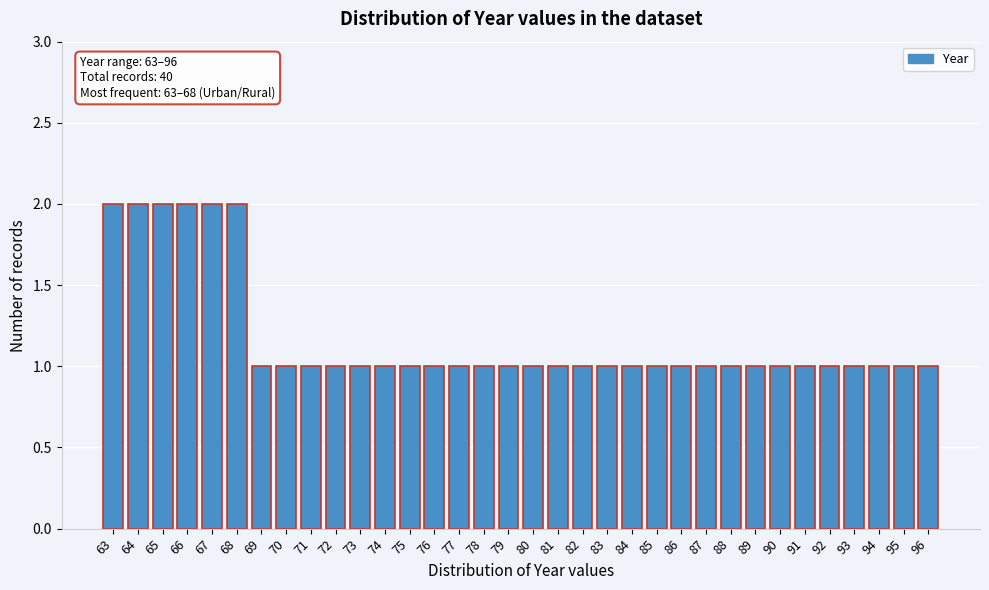

What is the sum of all values?

40